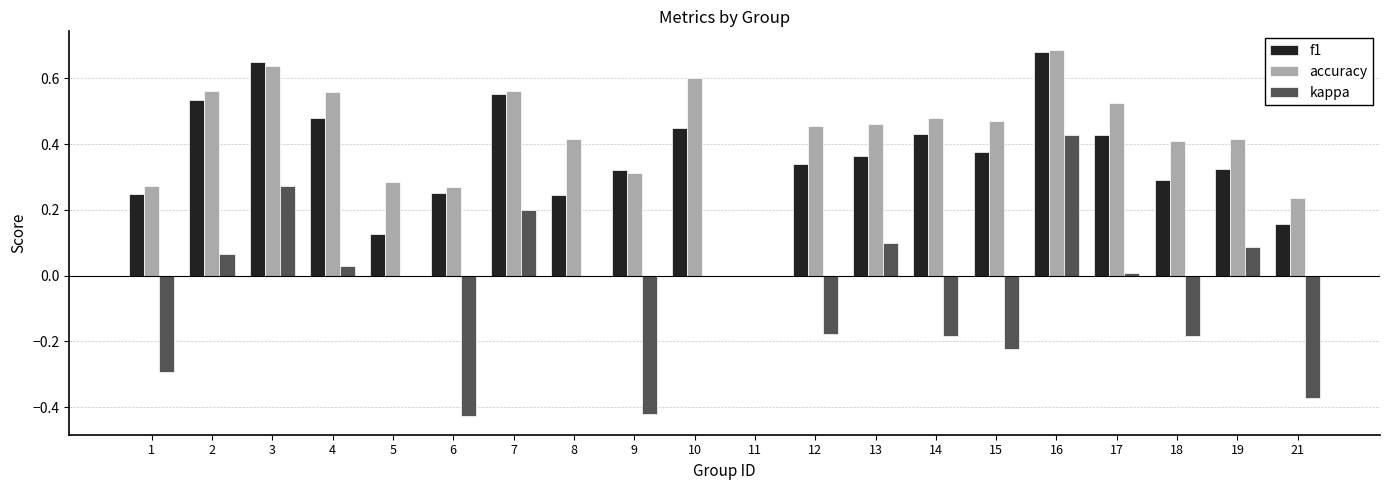

At which label does accuracy reach its peak?

16